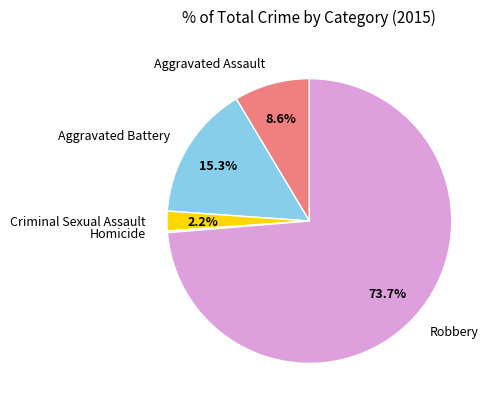

Between Robbery and Criminal Sexual Assault, which is larger?

Robbery